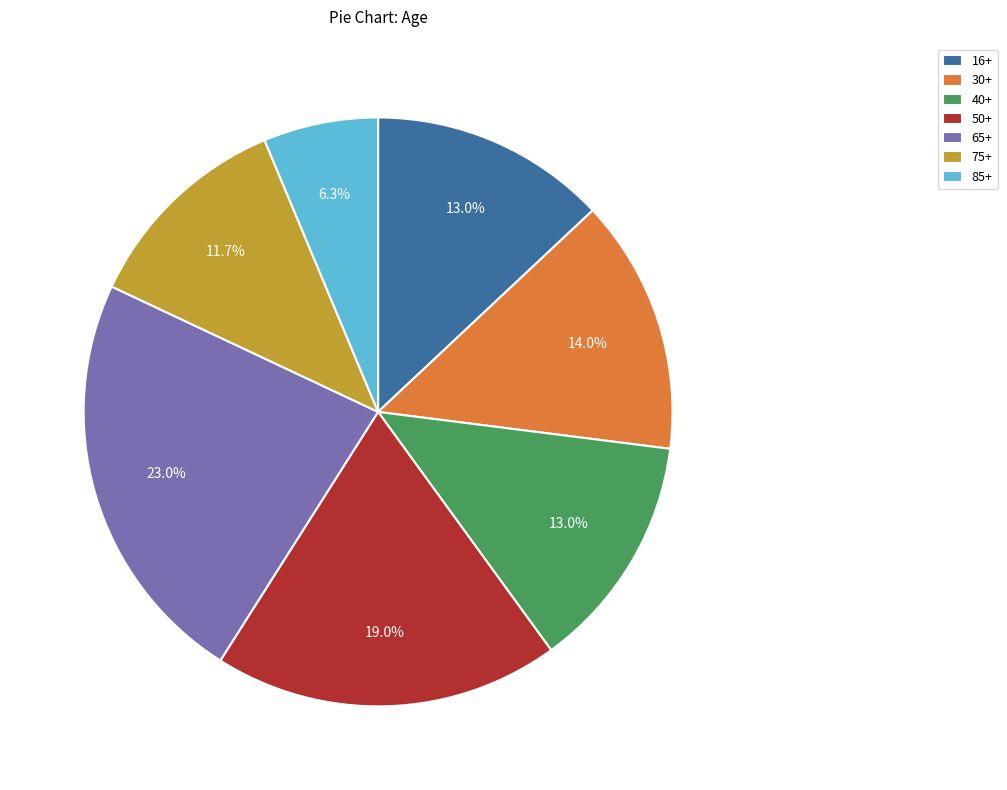

Which has a higher value, 75+ or 50+?

50+